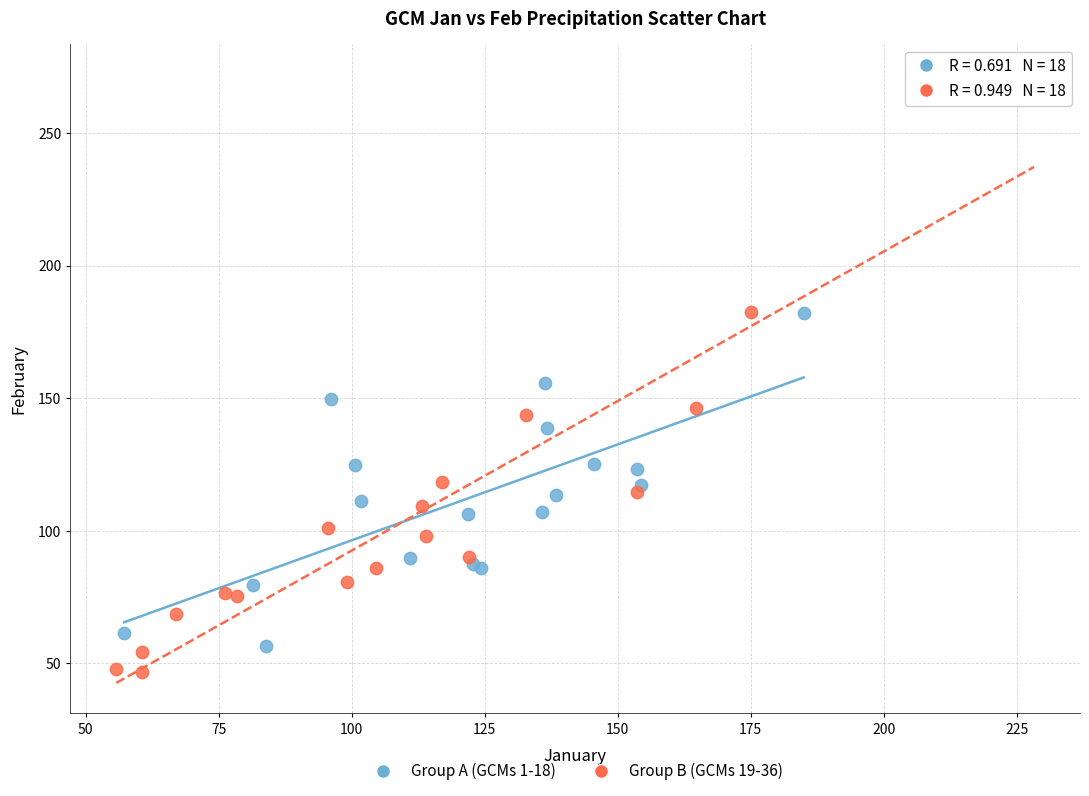

Which series has the widest spread of Y values?

Group B (GCMs 19-36)